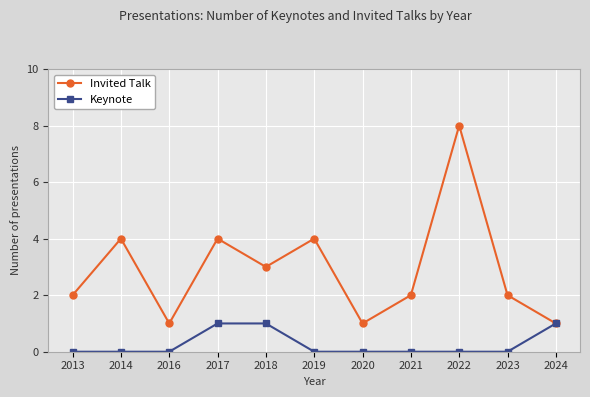

How many interior local peaks does the Invited Talk series have?

4